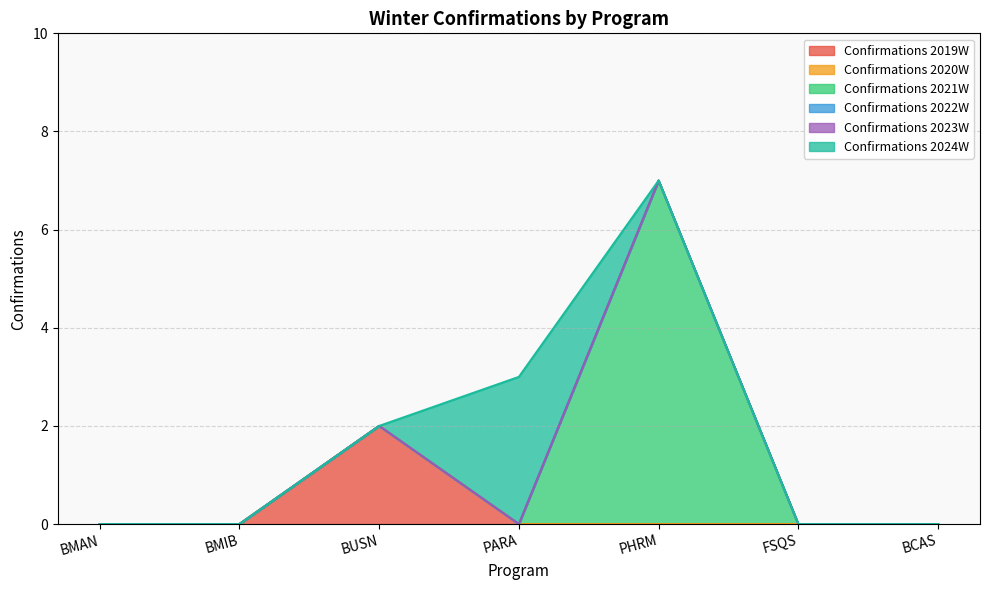

Which series has the largest range (max minus min)?

Confirmations 2021W